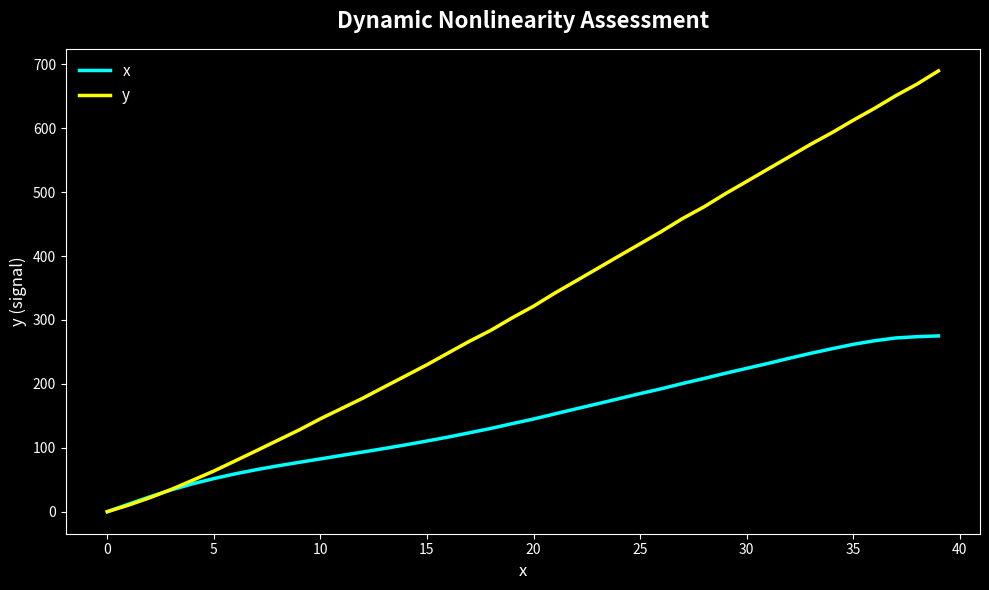

List the series in order of their peak value, highest first.

y, x